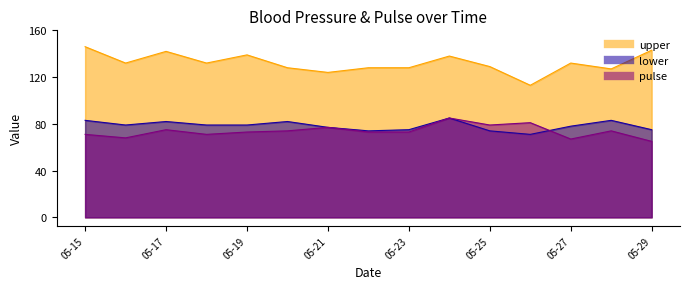

Reading left to right, extract all data points from this chart.

upper: 146	132	142	132	139	128	124	128	128	138	129	113	132	127	143
lower: 83	79	82	79	79	82	77	74	75	85	74	71	78	83	75
pulse: 71	68	75	71	73	74	77	73	73	85	79	81	67	74	65